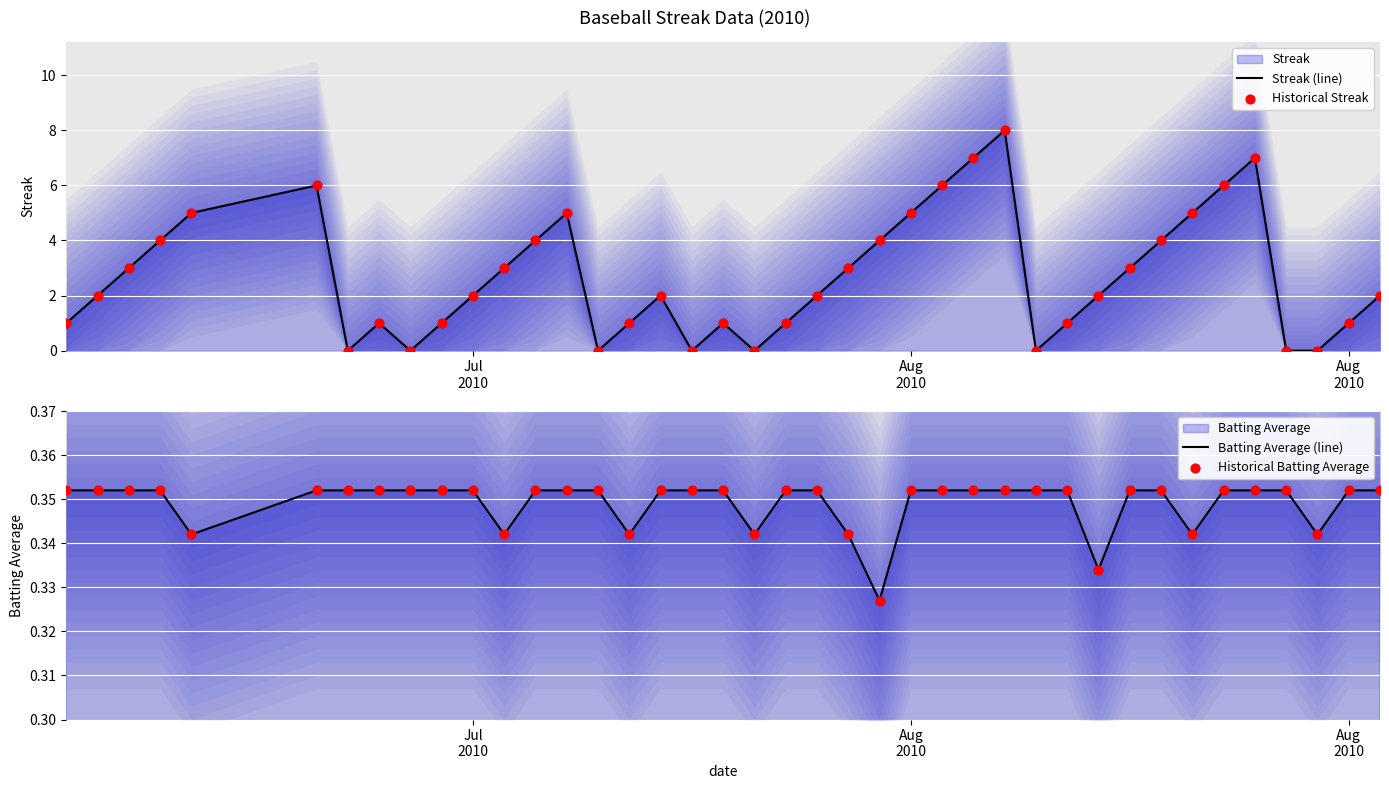

Is the value of Batting Average (line) at 4 greater than the value of Streak (line) at 5?

No